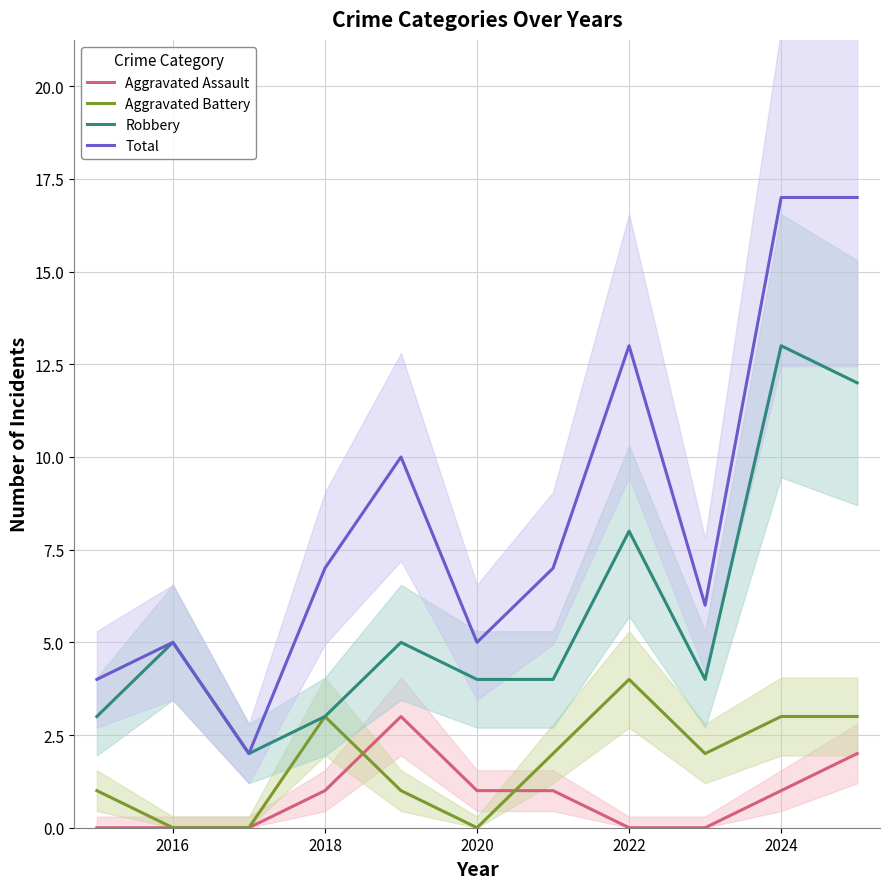

True or false: Aggravated Battery has a value of 0 at 2020.

True